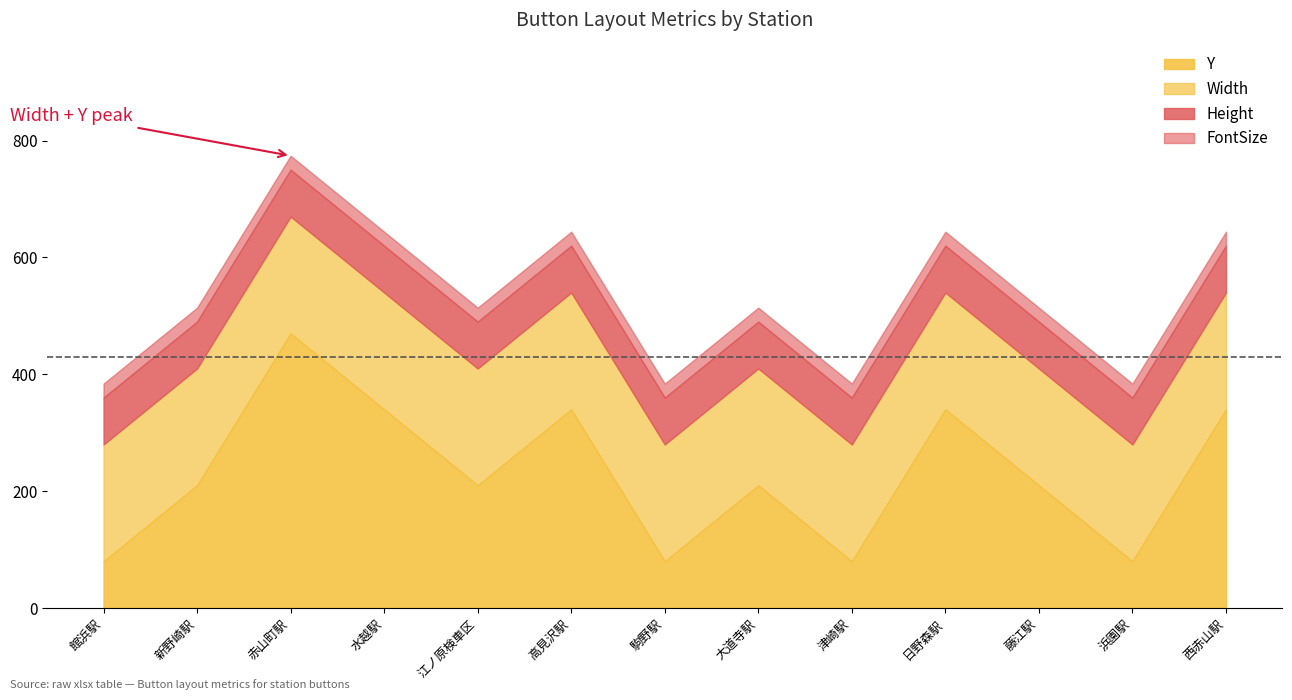

True or false: Width and Height intersect in this chart.

False